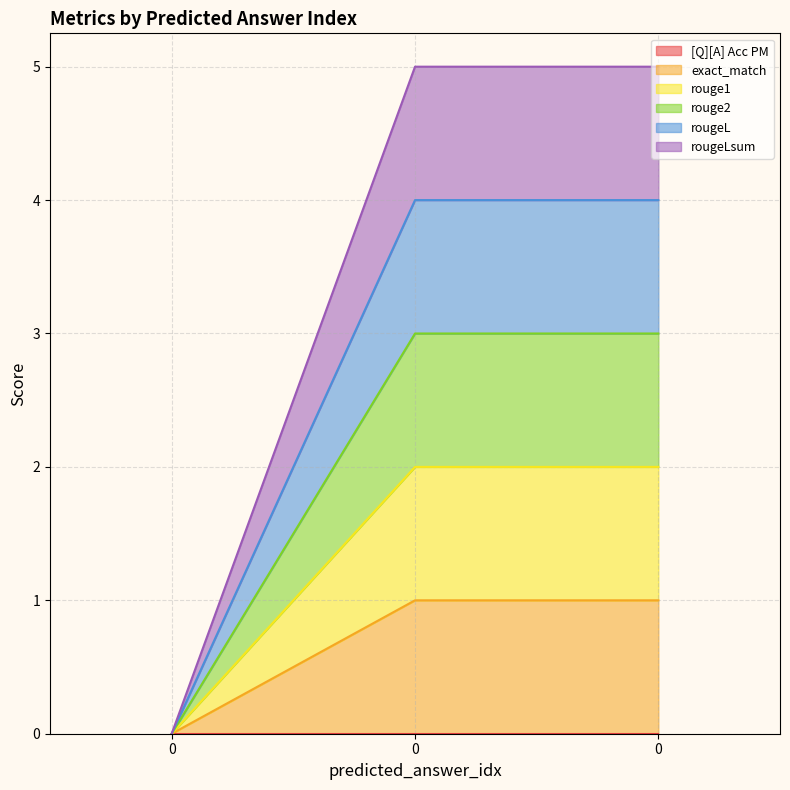

Which series has the widest spread of values?

rougeLsum